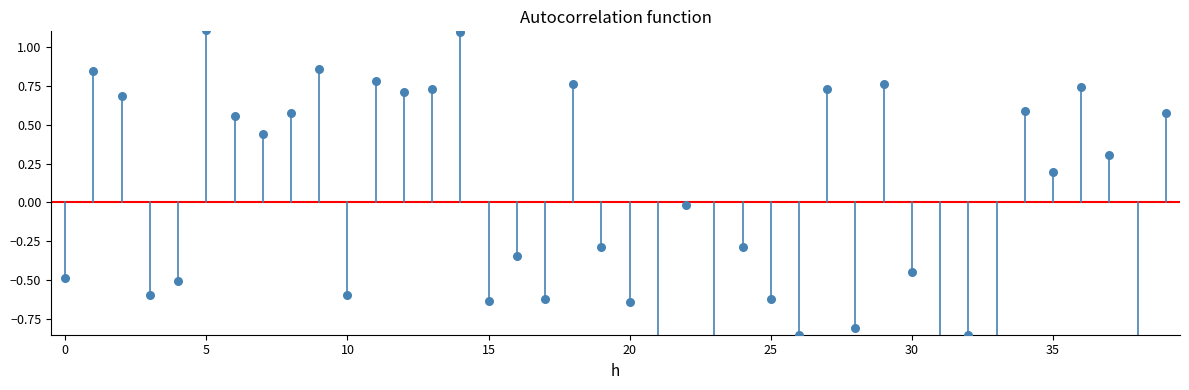

What is the change in value from 23 to 36?

+1.6